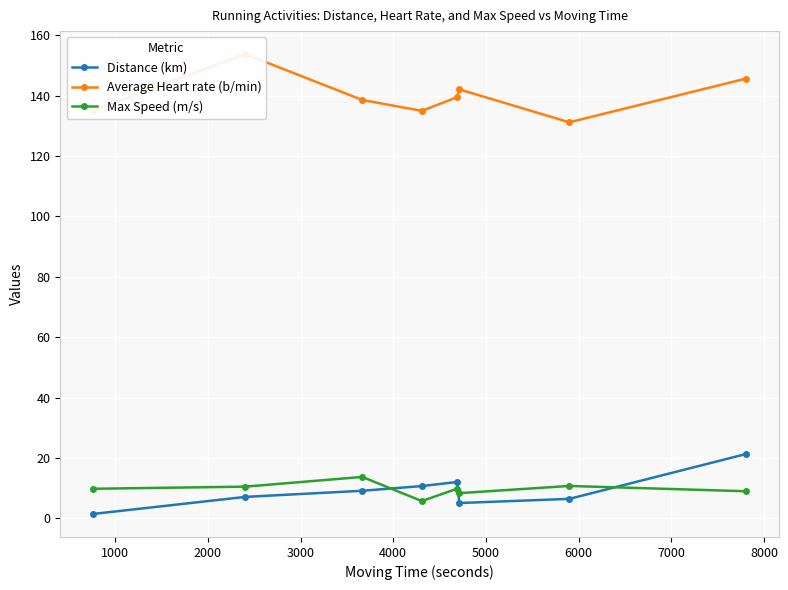

True or false: Average Heart rate (b/min) and Distance (km) intersect in this chart.

False